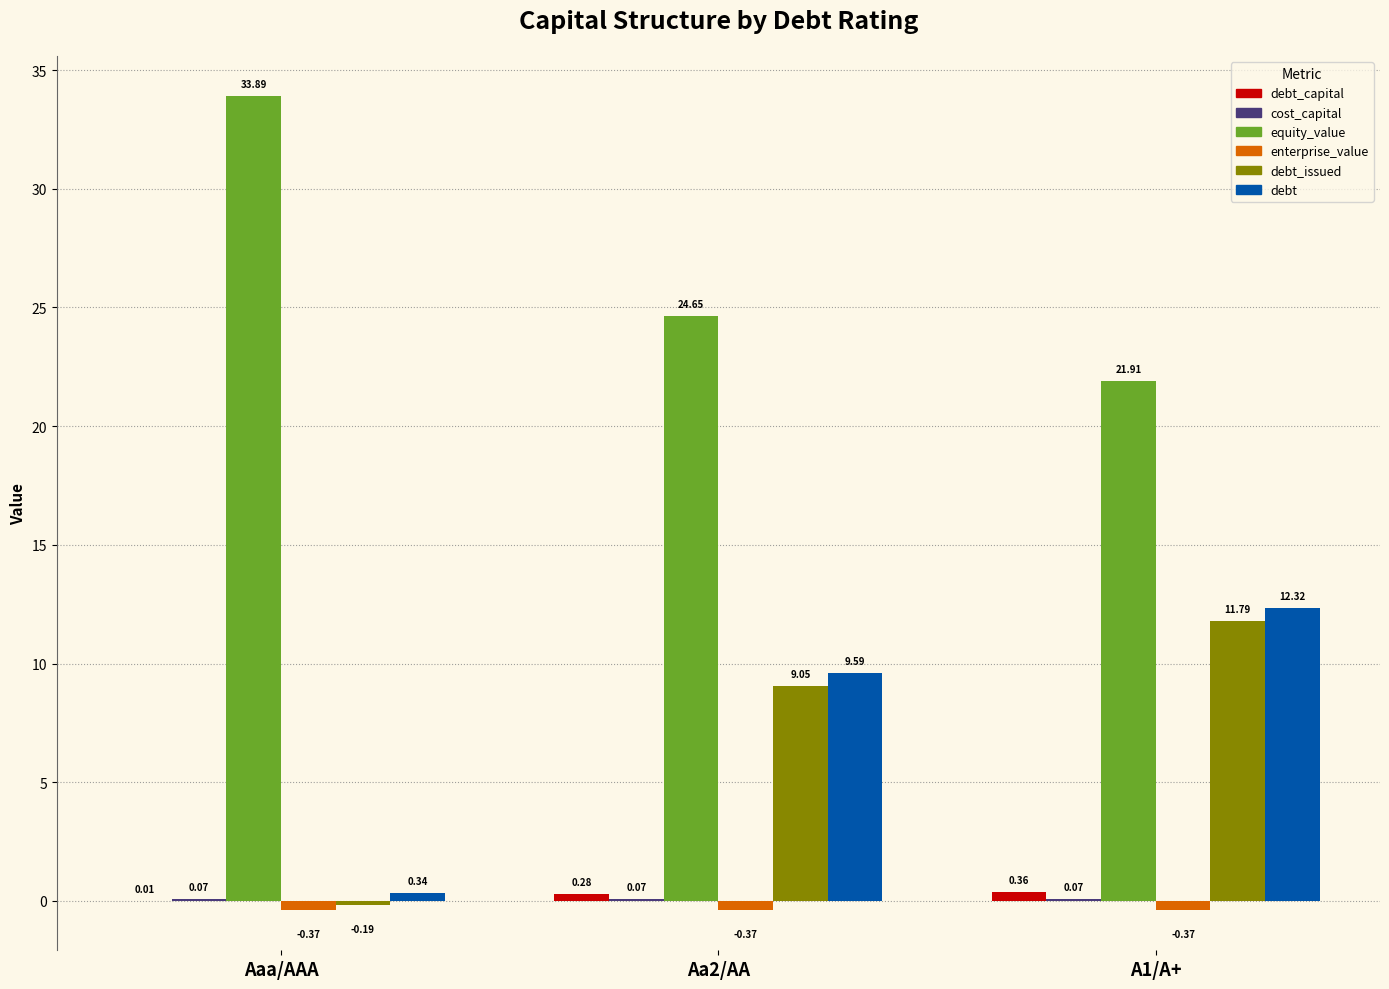

Are the bars horizontal?

No